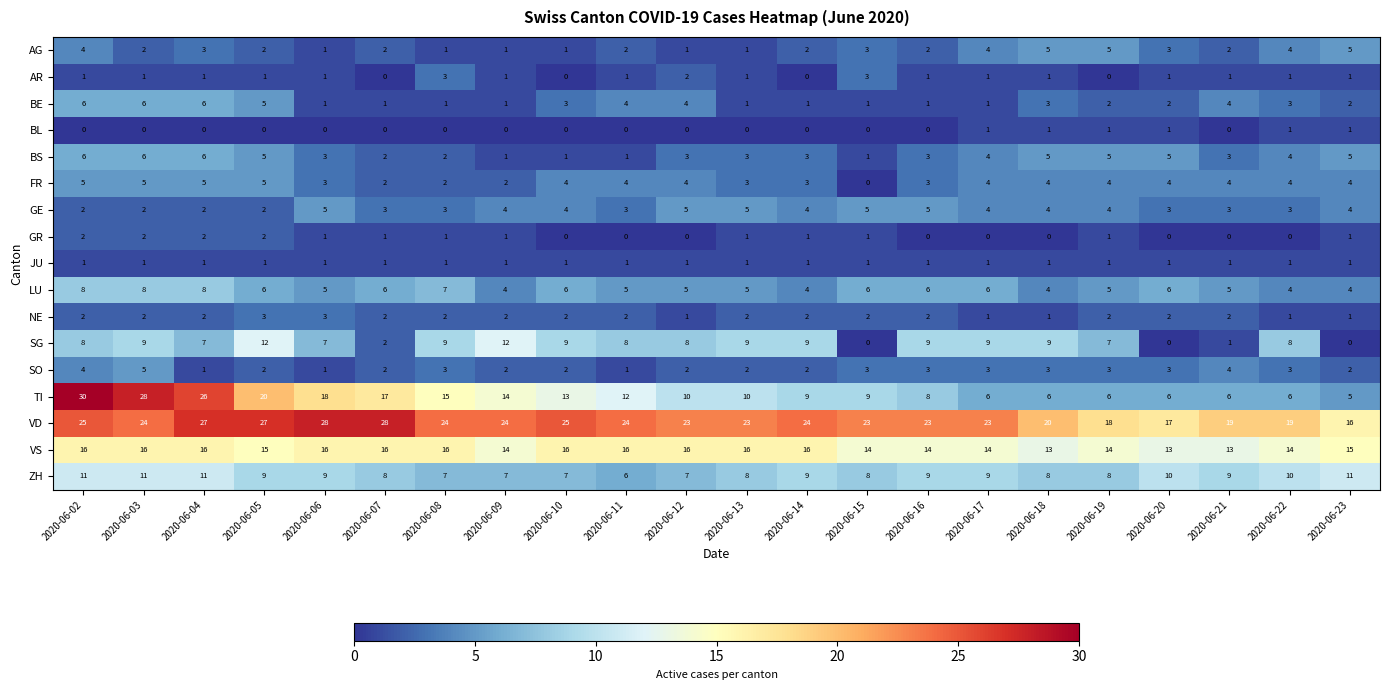

Count the SO values in the range 2 to 3.

16